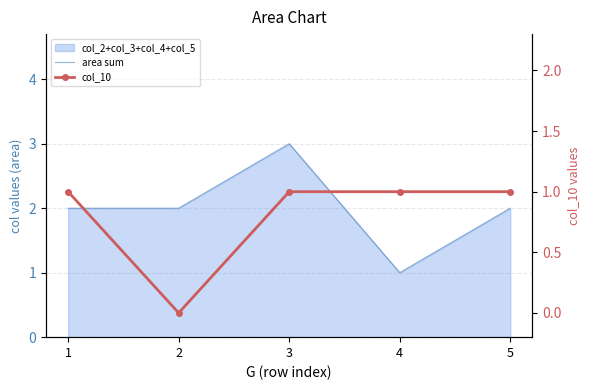

How many data points in col_10 are less than 1?

1